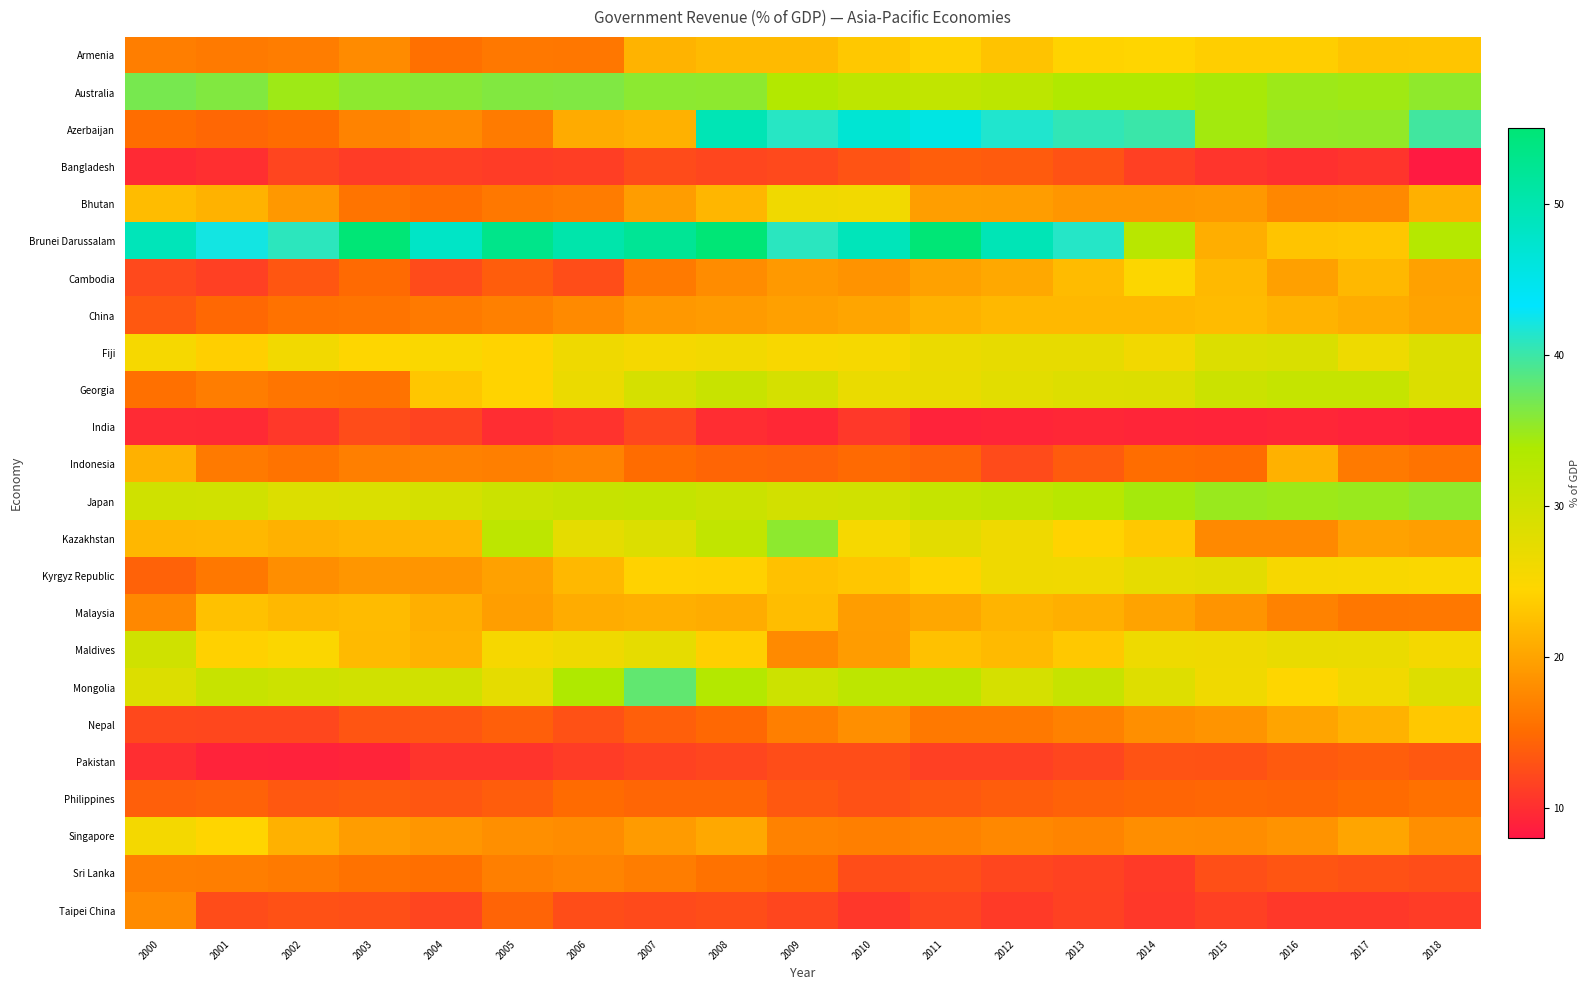

At which category is the sum across all series the highest?

2008